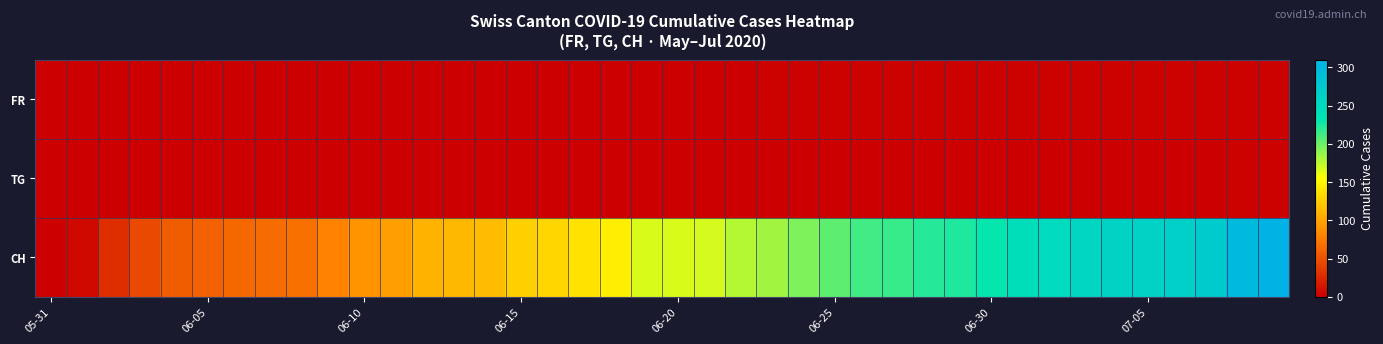

Count the number of data series in this chart.

3